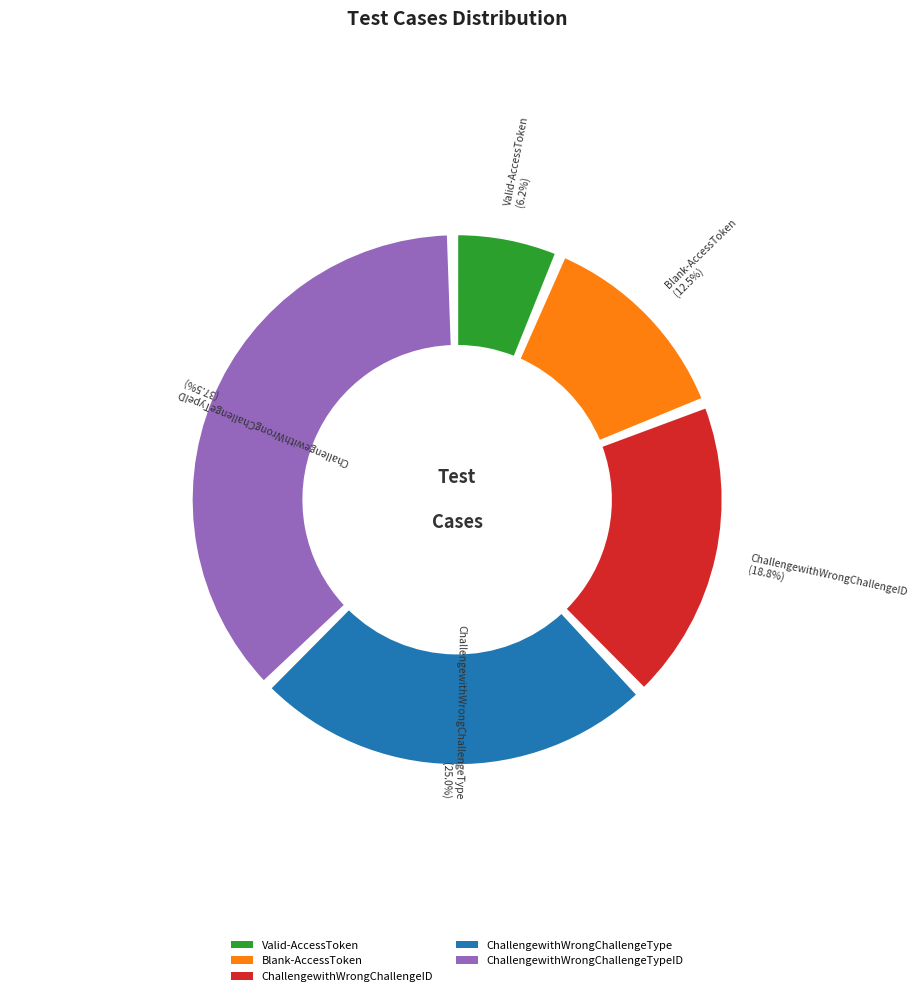

True or false: Valid-AccessToken accounts for 16% of the total.

False